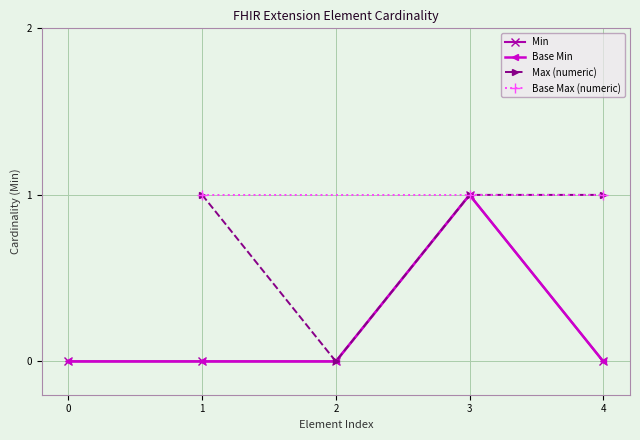

Rank the categories by value from highest to lowest.

3, 0, 1, 2, 4